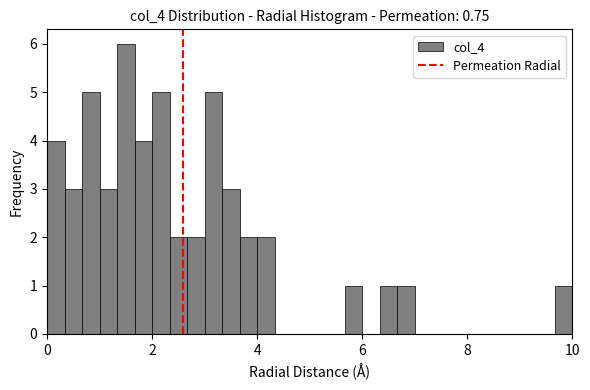

Read against the x-axis, roughly where is the centre of the tallest bar?

1.6